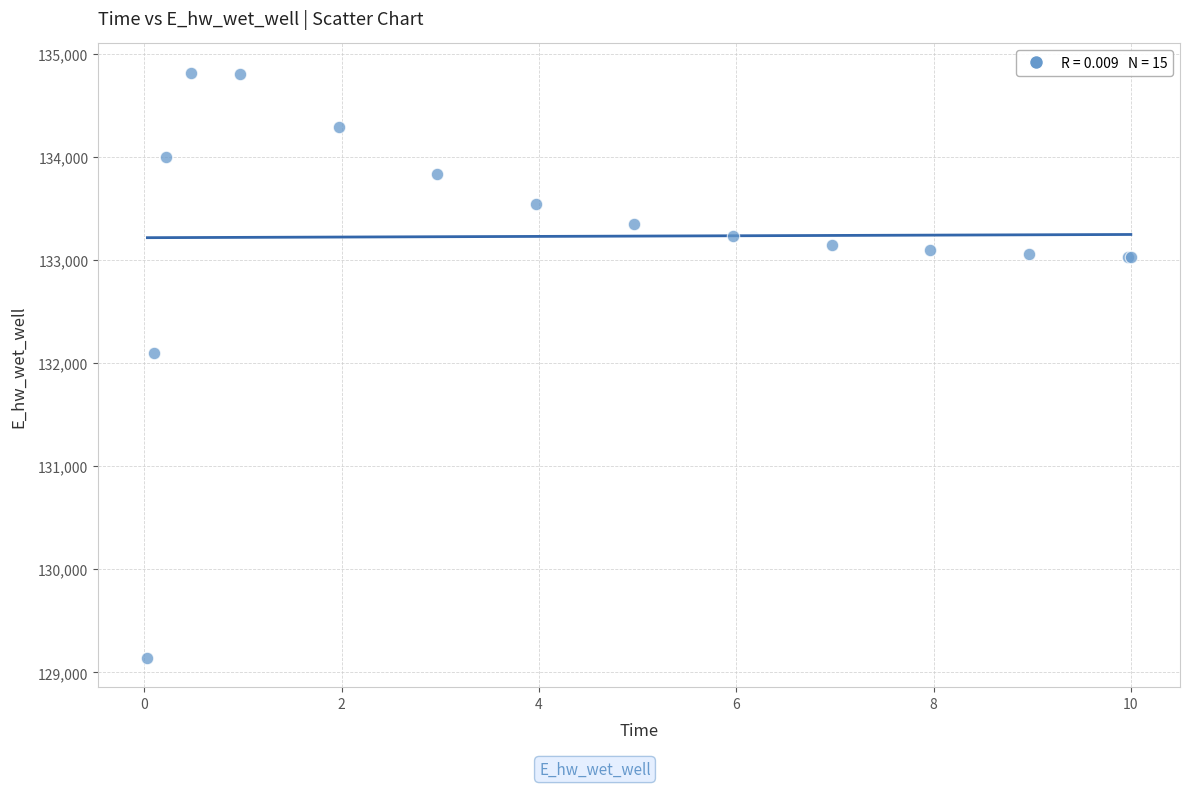

What Y value in the scatter plot is closest to 131977?

132101.7